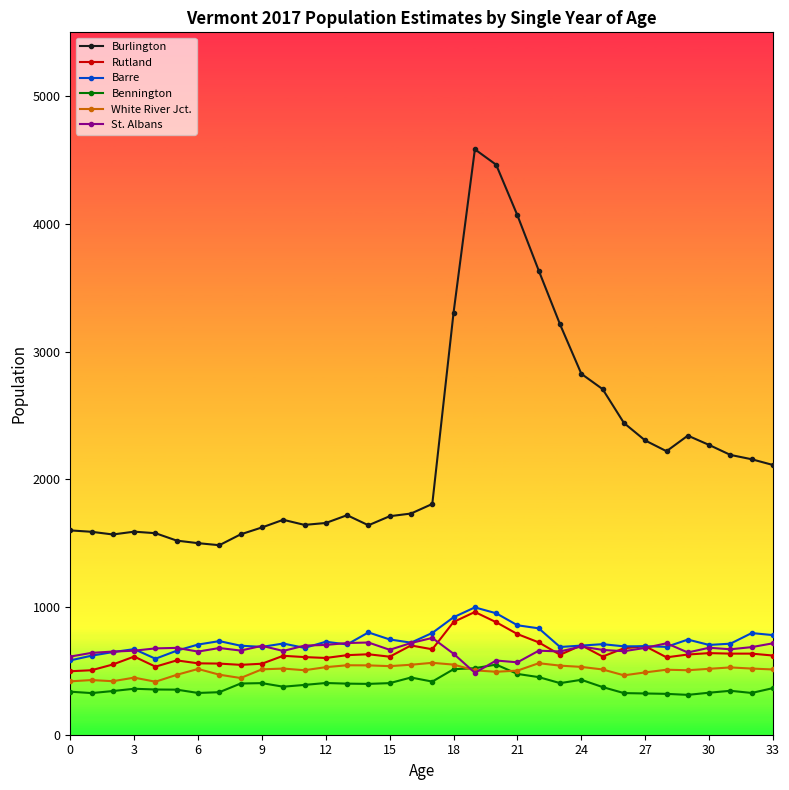

What is the maximum value for Rutland?

961